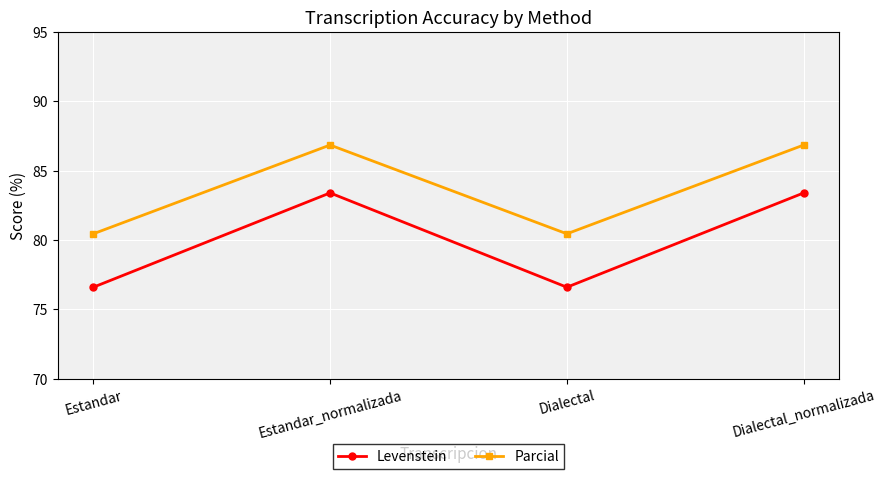

Reading left to right, extract all data points from this chart.

Levenstein: Estandar=76.6	Estandar_normalizada=83.4	Dialectal=76.6	Dialectal_normalizada=83.4
Parcial: Estandar=80.5	Estandar_normalizada=86.9	Dialectal=80.5	Dialectal_normalizada=86.9